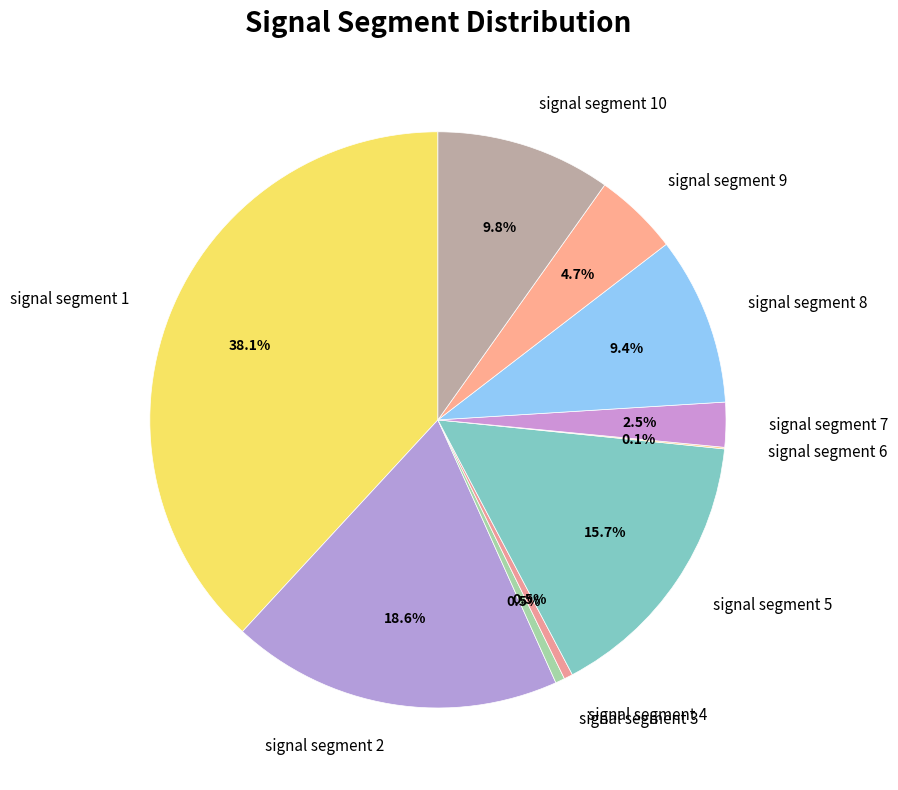

Is the sum of signal segment 3 and signal segment 1 greater than half?

No